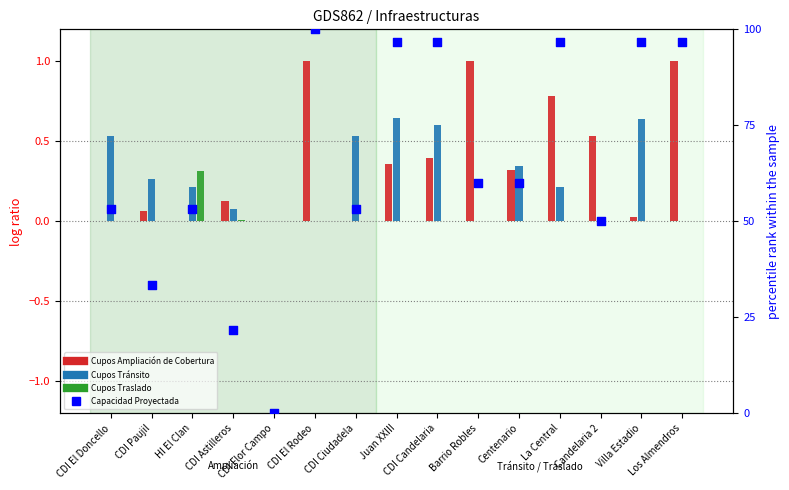

What are all the series names shown in the legend?

Cupos Ampliación de Cobertura, Cupos Tránsito, Cupos Traslado, Capacidad Proyectada